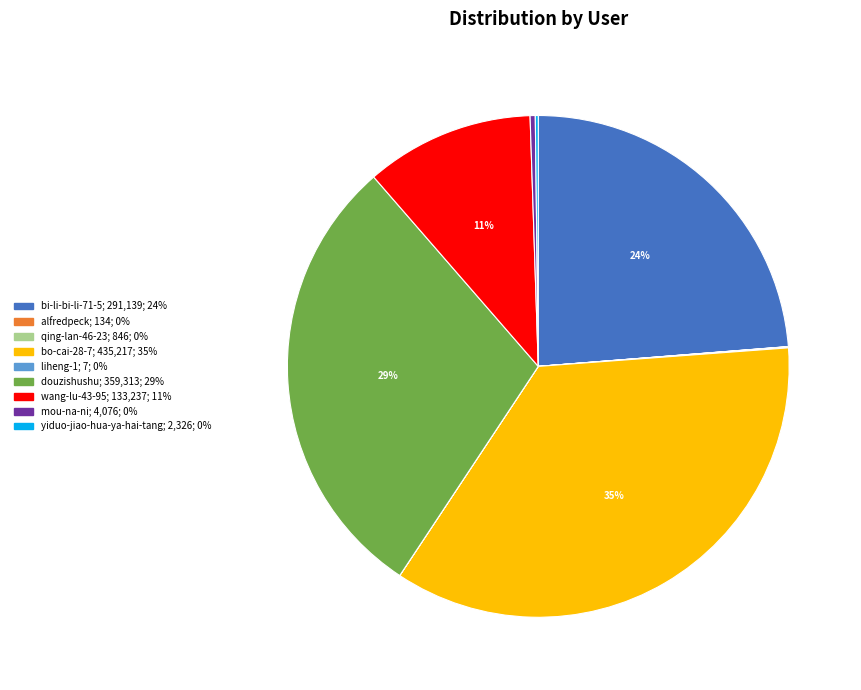

Which category has the biggest portion of the pie?

bo-cai-28-7